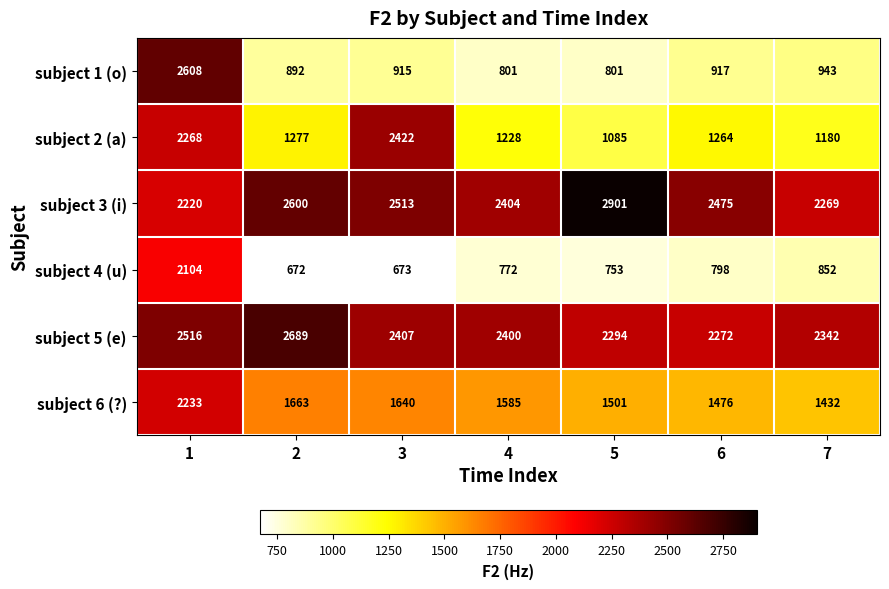

Count the number of data series in this chart.

6